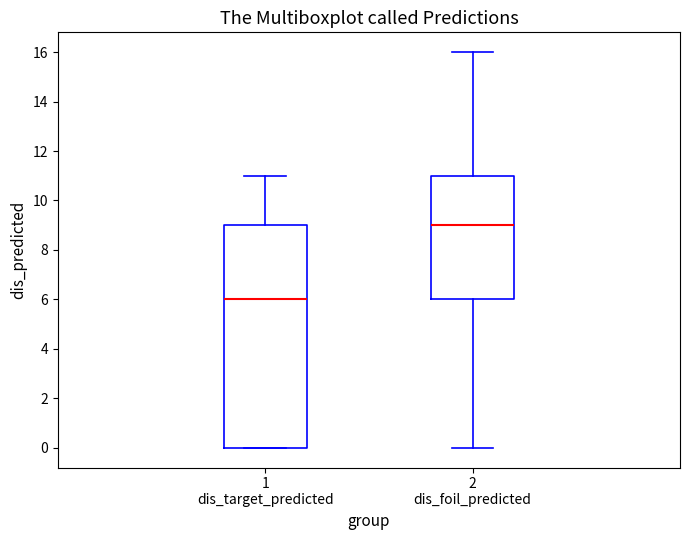

Which box has the highest median line?

2 dis_foil_predicted